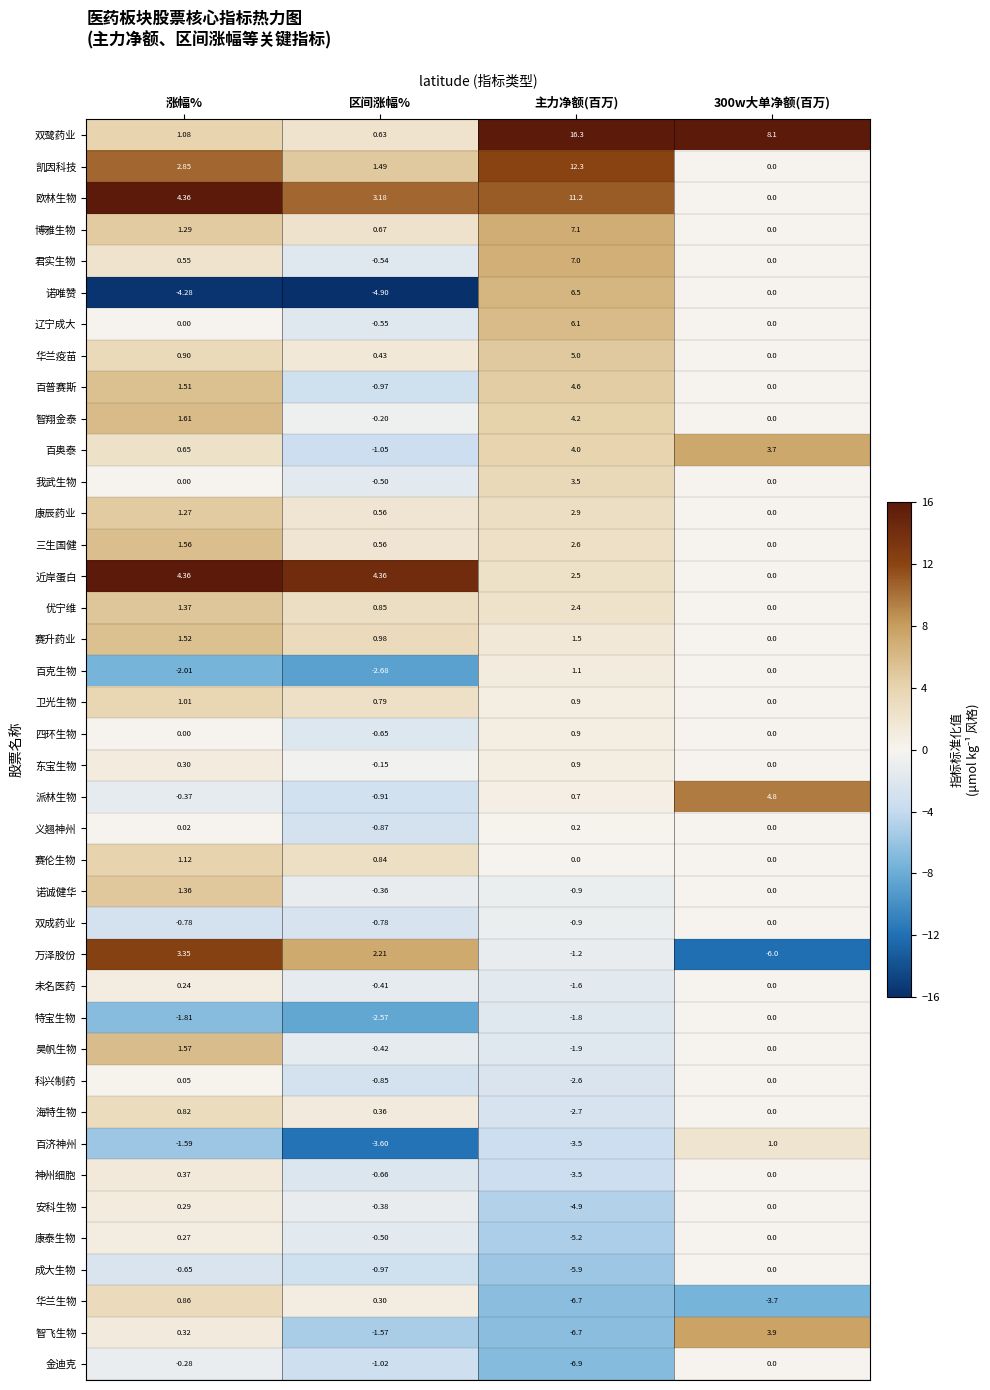

Is the value of 派林生物 at 涨幅% greater than the value of 博雅生物 at 主力净额(百万)?

No